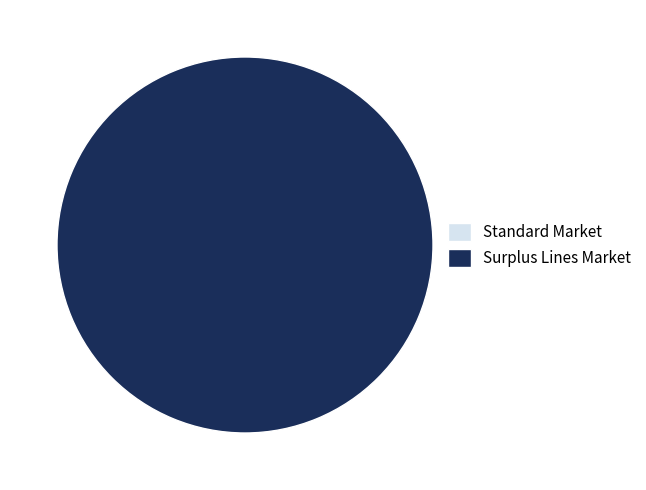

How many segments does this pie chart have?

2